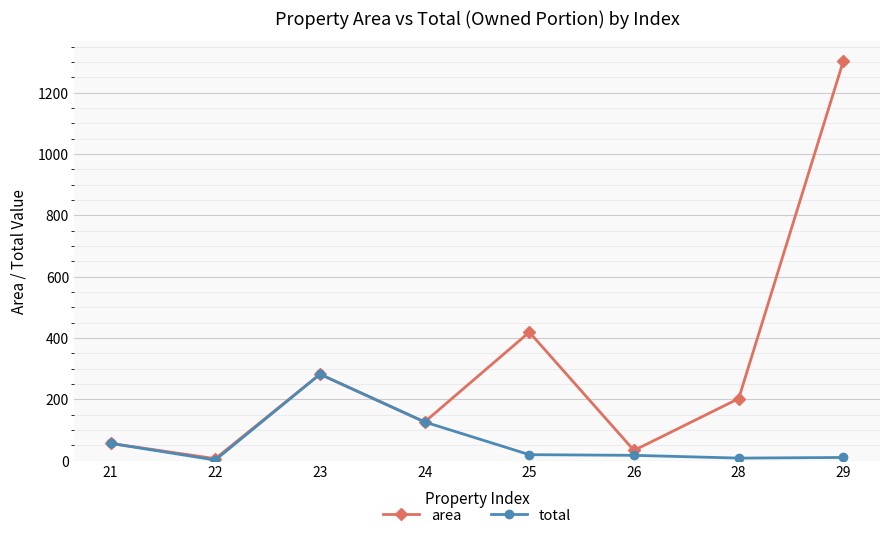

Between 22 and 25, which series saw the biggest shift?

area